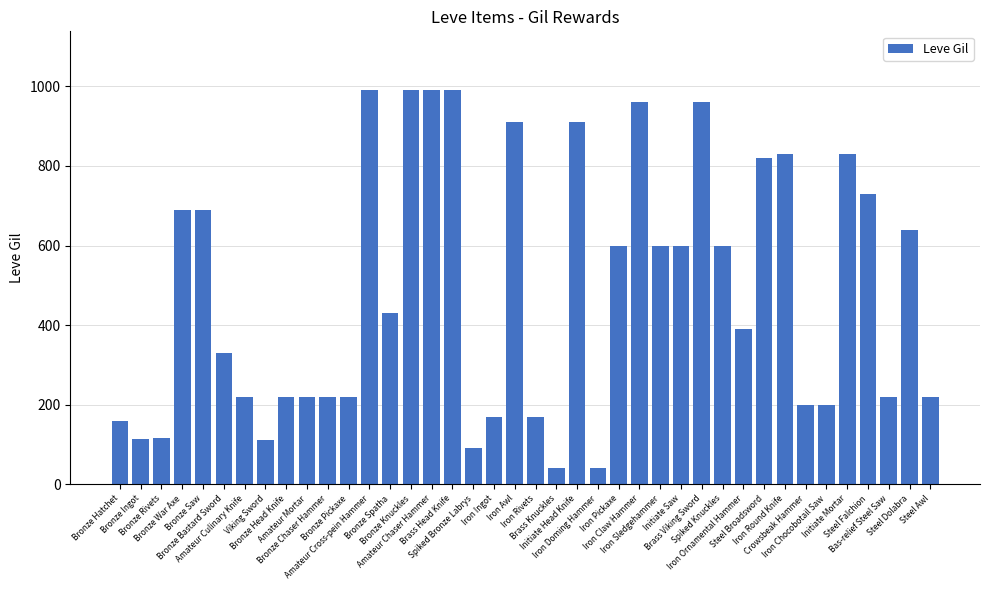

What is the difference between the maximum and minimum values?

950